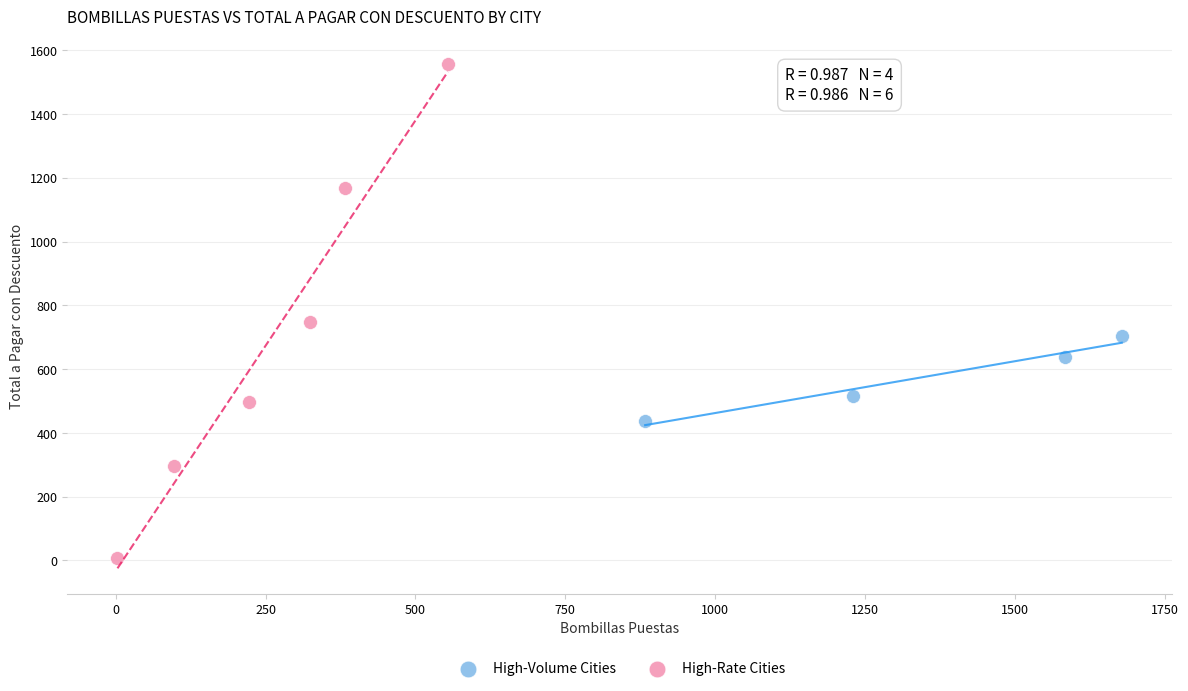

Which series contains the highest Y value?

High-Rate Cities